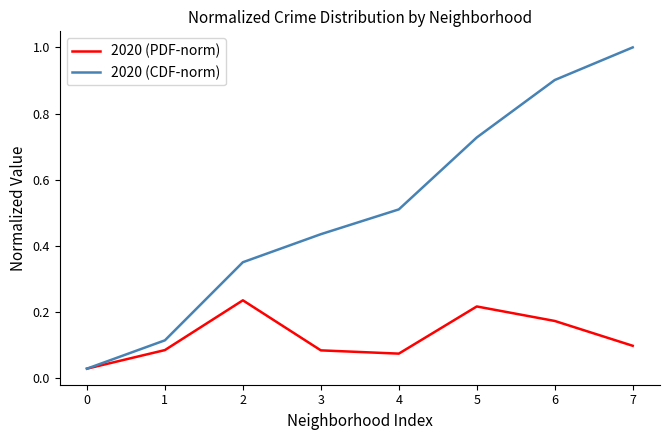

In 2020 (PDF-norm), how many points are higher than both neighbors (excluding endpoints)?

2